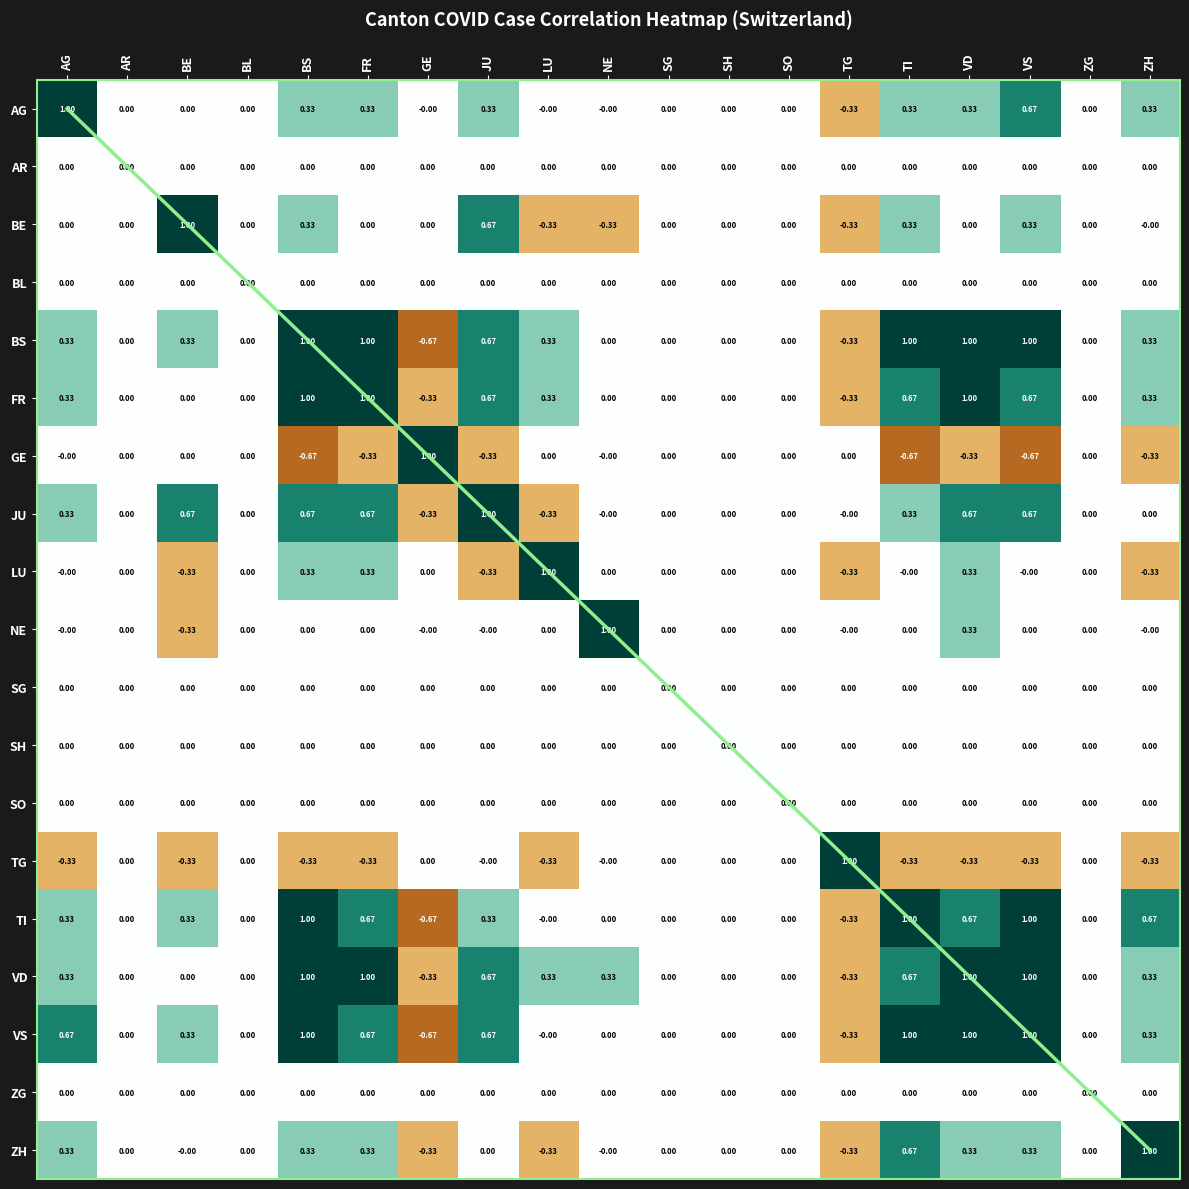

Between BS and LU, which is larger?

BS